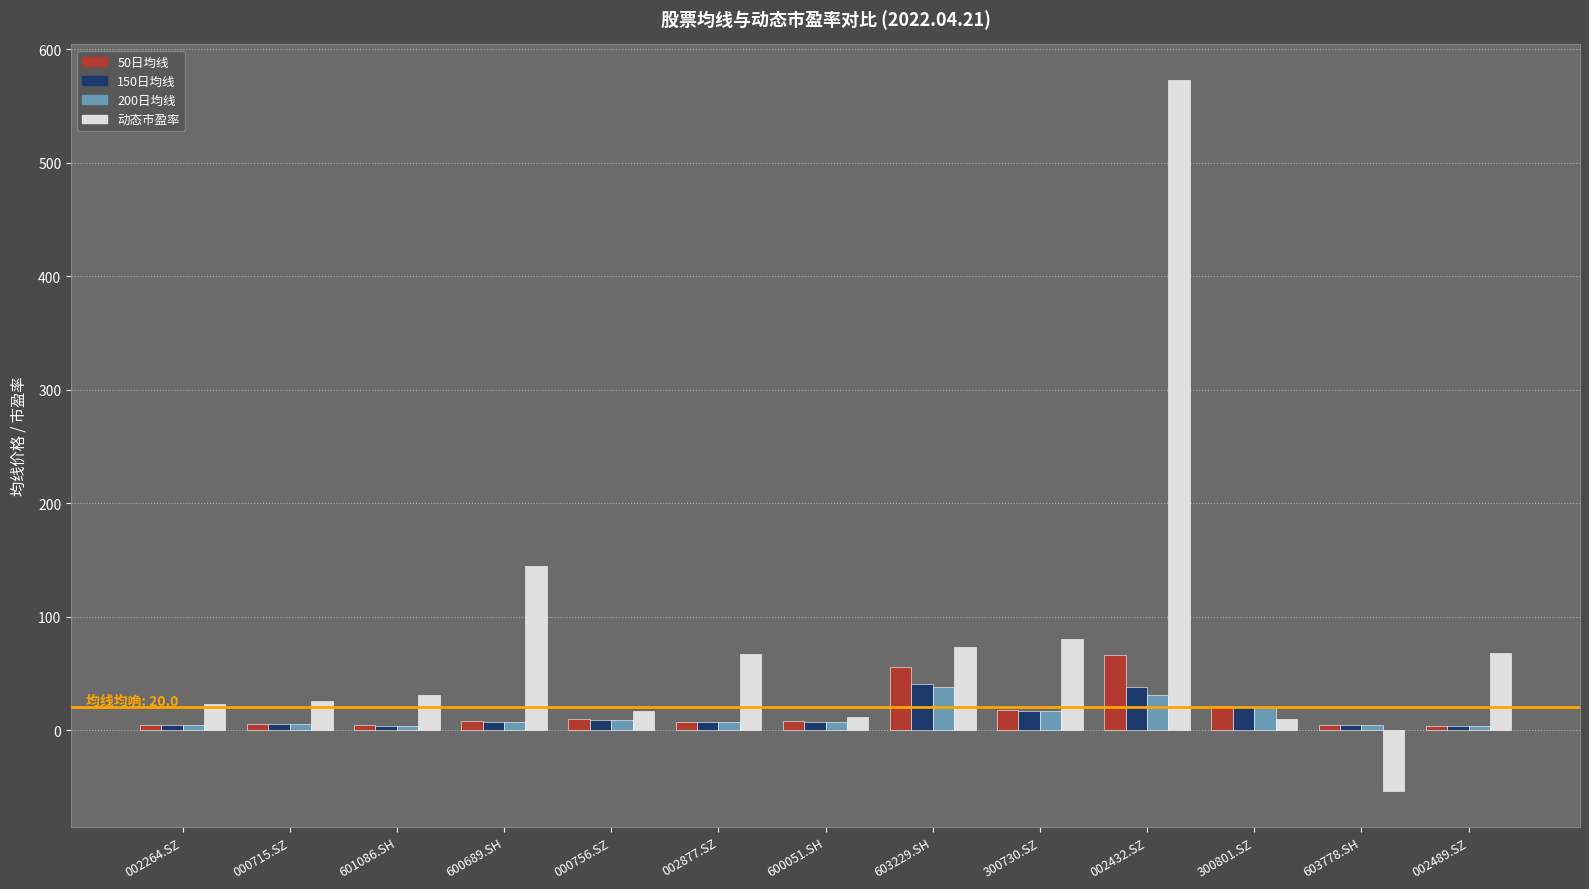

At which label is 动态市盈率 closest to 259?

600689.SH